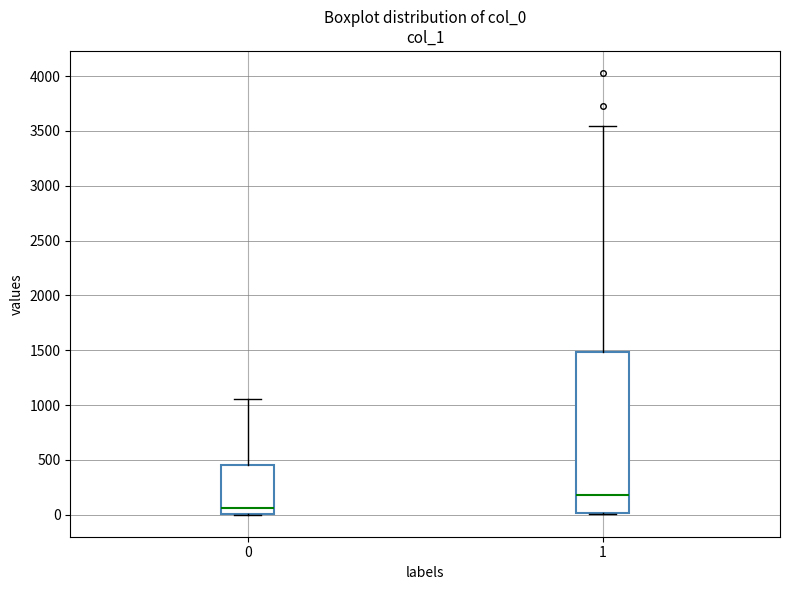

Which box is the tallest, from its lower edge to its upper edge?

1